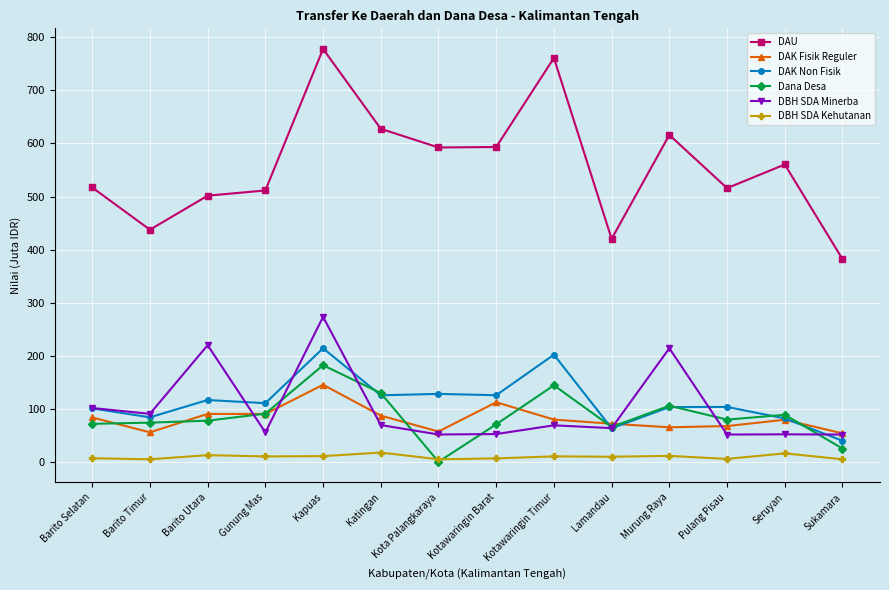

In Dana Desa, how many points are higher than both neighbors (excluding endpoints)?

4